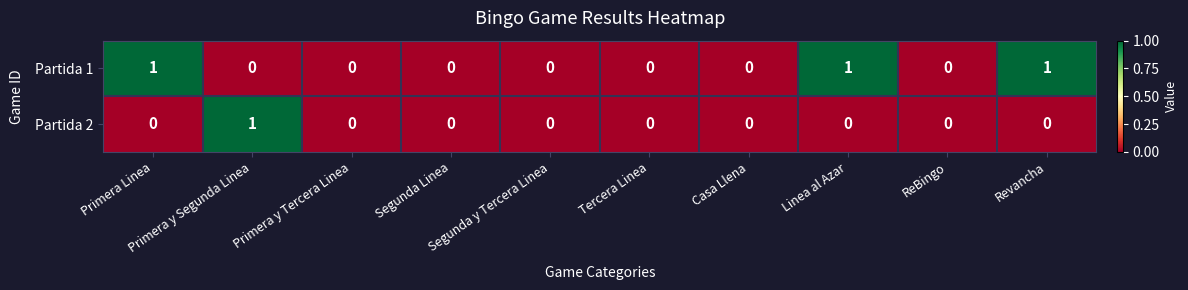

Which series has the largest total across all categories?

Partida 1